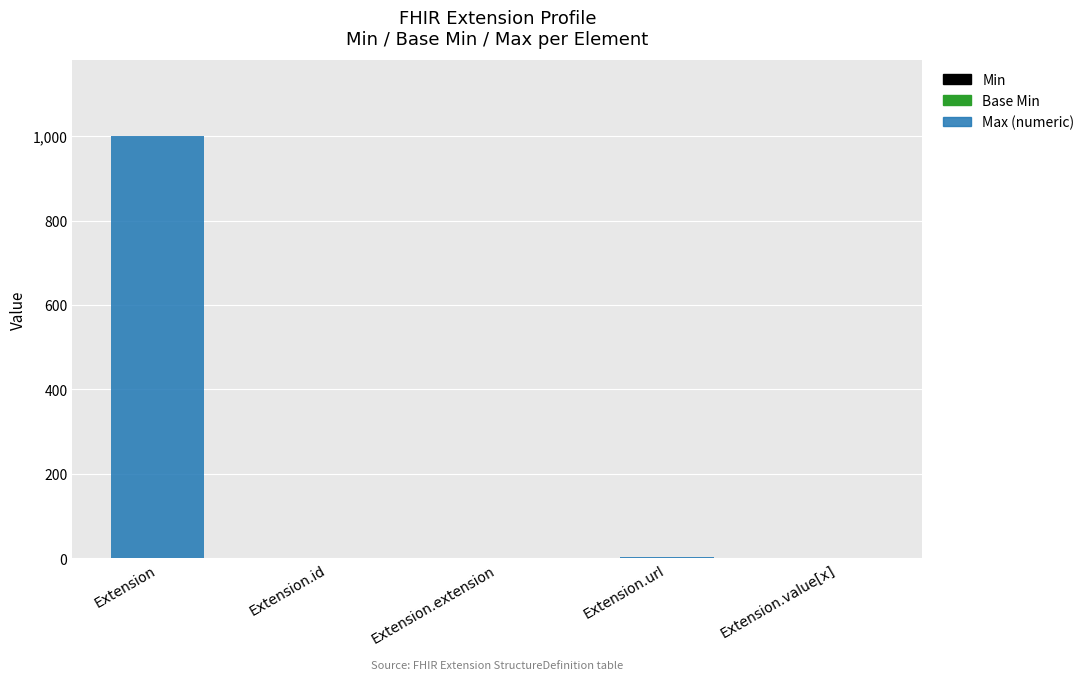

At which category is the sum across all series the highest?

Extension